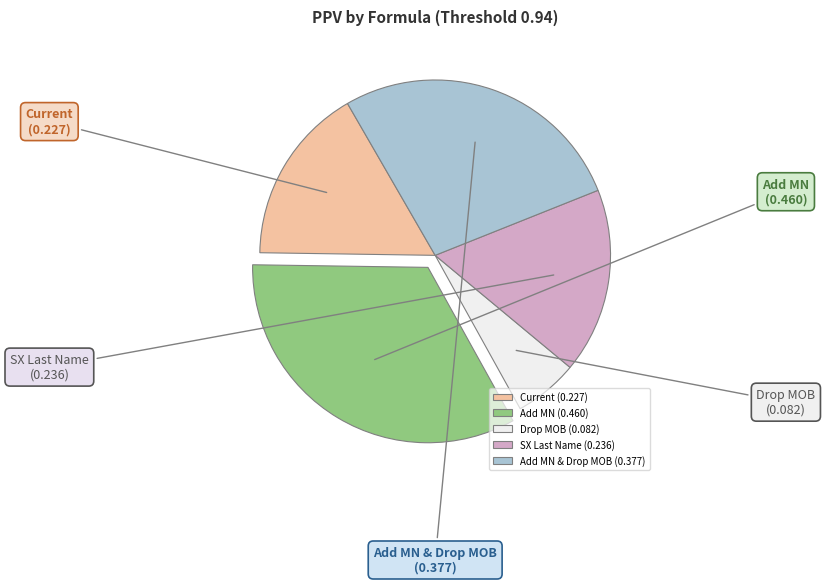

How many segments does this pie chart have?

5